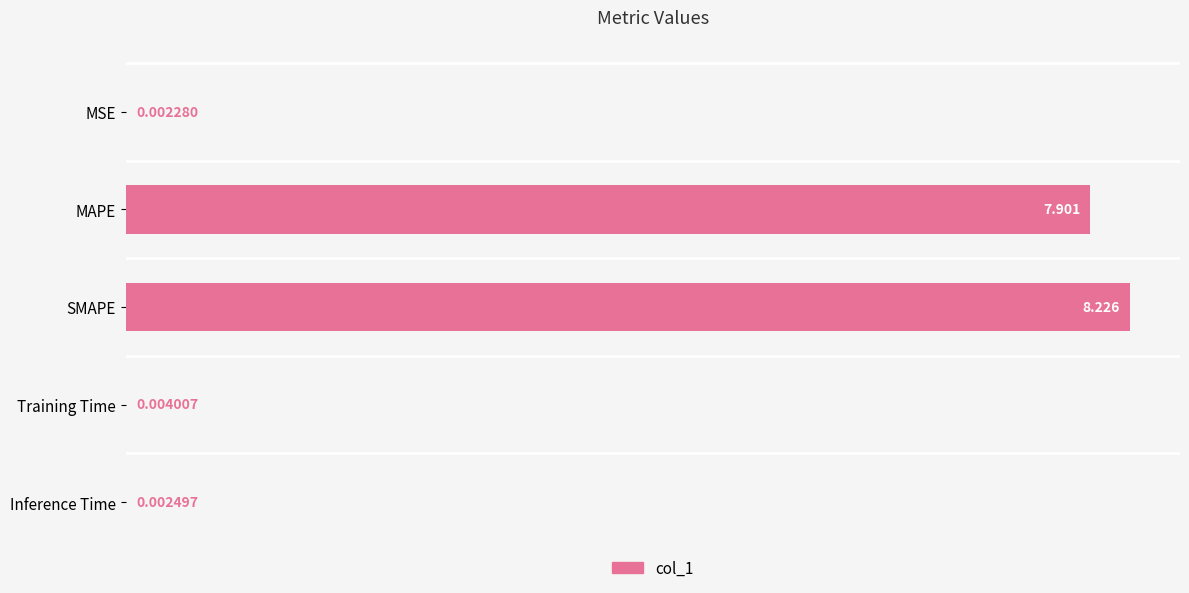

At which category does the chart reach its peak across all series?

SMAPE